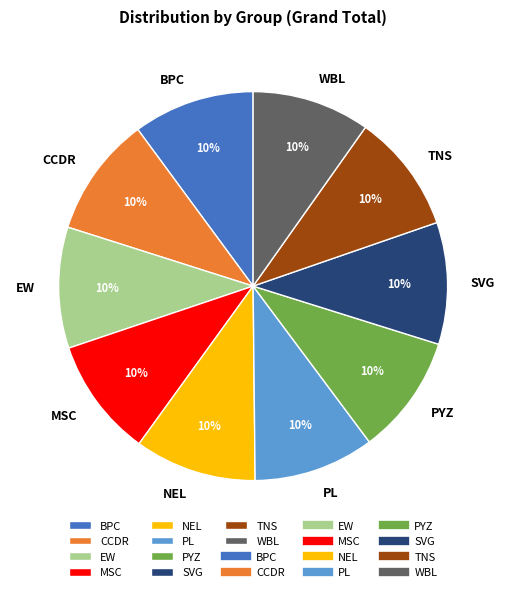

Do EW and MSC together represent more than half of the pie?

No